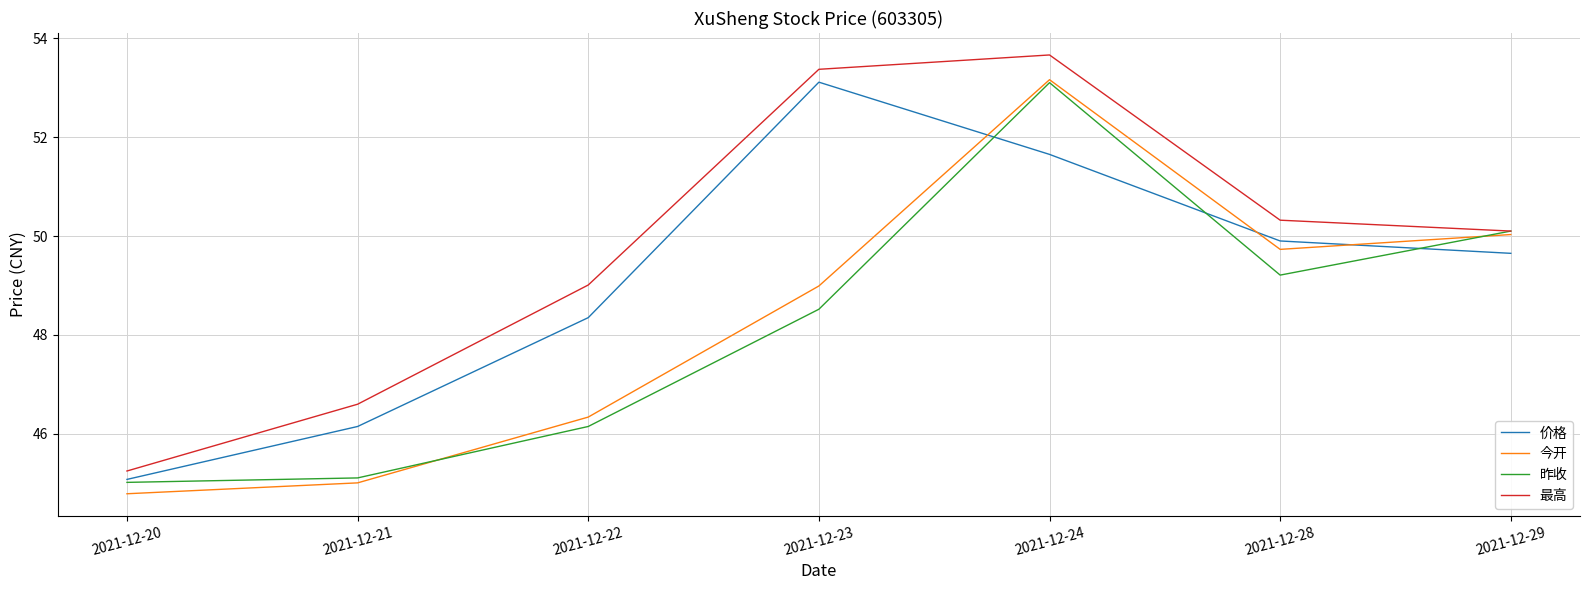

Is the value of 最高 at 2021-12-28 greater than the value of 今开 at 2021-12-29?

Yes